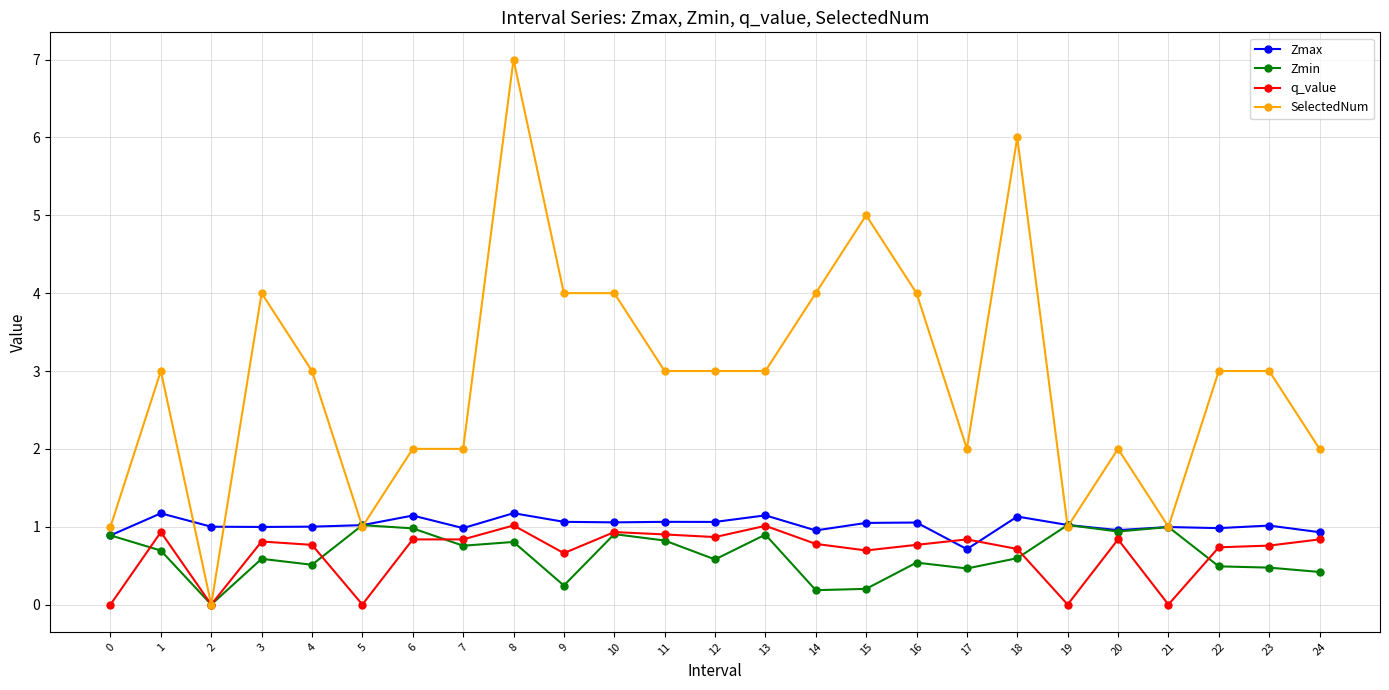

What is the average value of the q_value series?

0.7